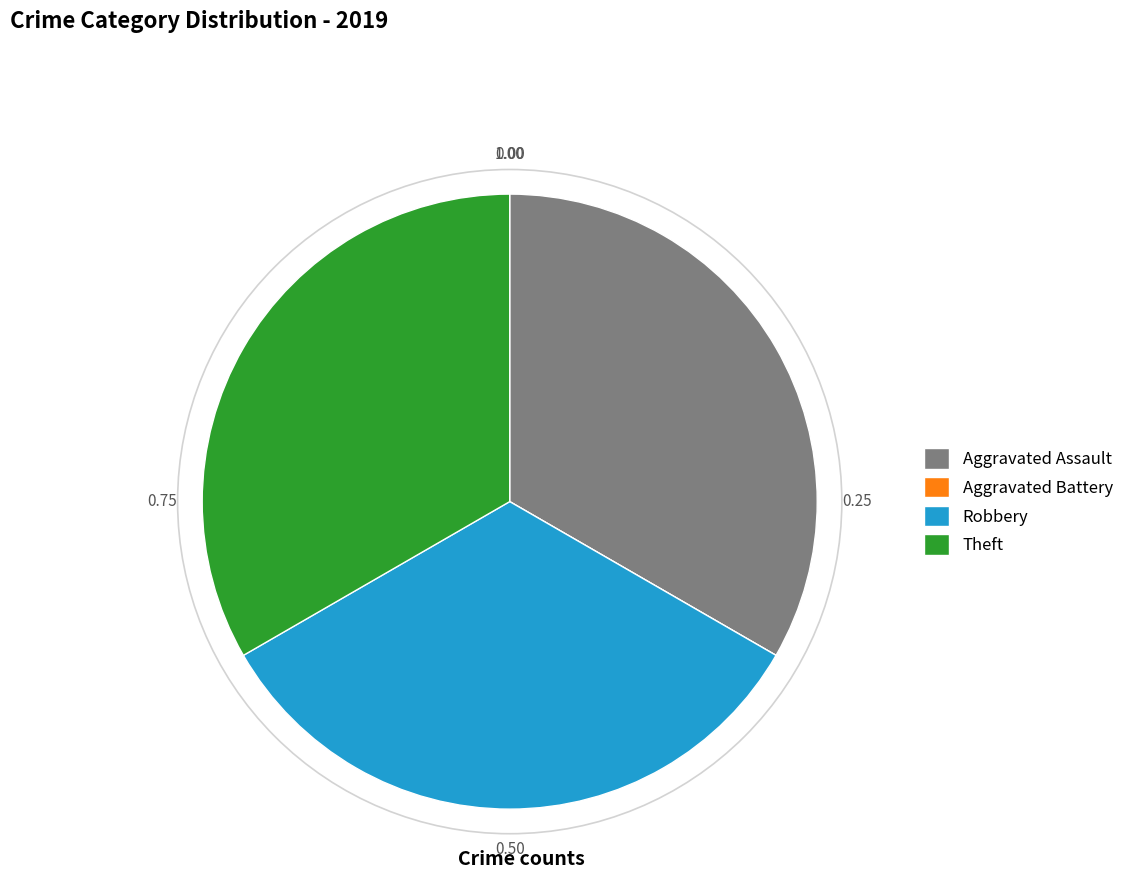

Does Robbery account for over 50% of the chart?

No